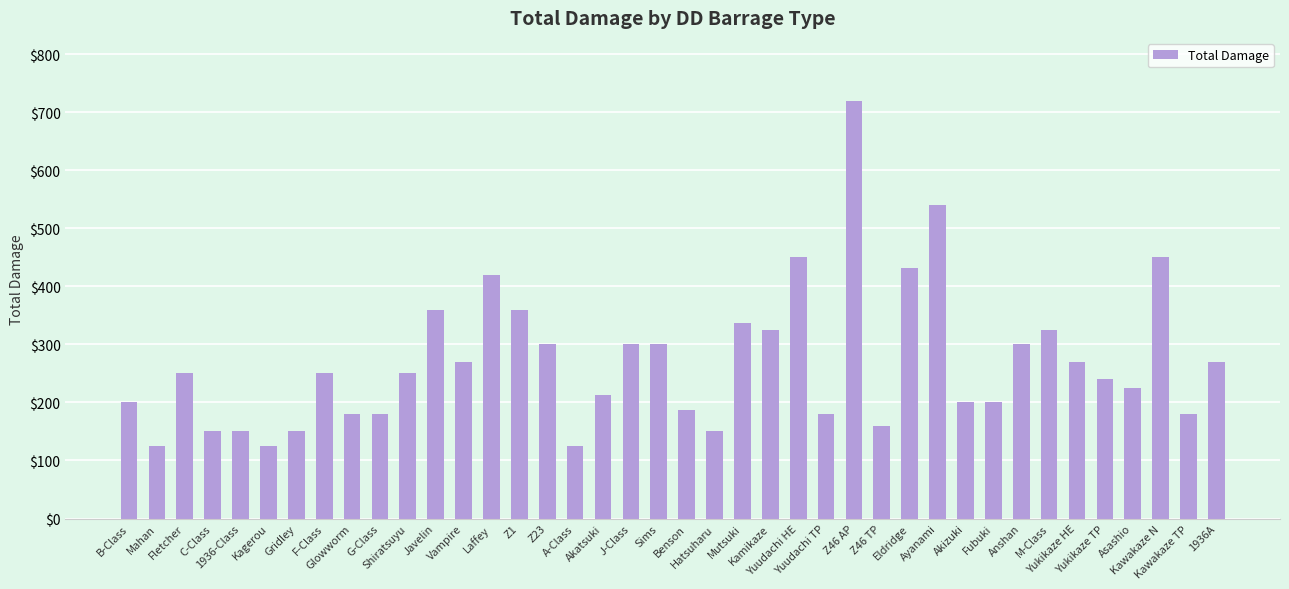

Reading left to right, what are all the values shown in this chart?

B-Class=200.0	Mahan=125.0	Fletcher=250.0	C-Class=150.0	1936-Class=150.0	Kagerou=125.0	Gridley=150.0	F-Class=250.0	Glowworm=180.0	G-Class=180.0	Shiratsuyu=250.0	Javelin=360.0	Vampire=270.0	Laffey=420.0	Z1=360.0	Z23=300.0	A-Class=125.0	Akatsuki=212.5	J-Class=300.0	Sims=300.0	Benson=187.5	Hatsuharu=150.0	Mutsuki=337.5	Kamikaze=325.0	Yuudachi HE=450.0	Yuudachi TP=180.0	Z46 AP=720.0	Z46 TP=160.0	Eldridge=432.0	Ayanami=540.0	Akizuki=200.0	Fubuki=200.0	Anshan=300.0	M-Class=325.0	Yukikaze HE=270.0	Yukikaze TP=240.0	Asashio=225.0	Kawakaze N=450.0	Kawakaze TP=180.0	1936A=270.0